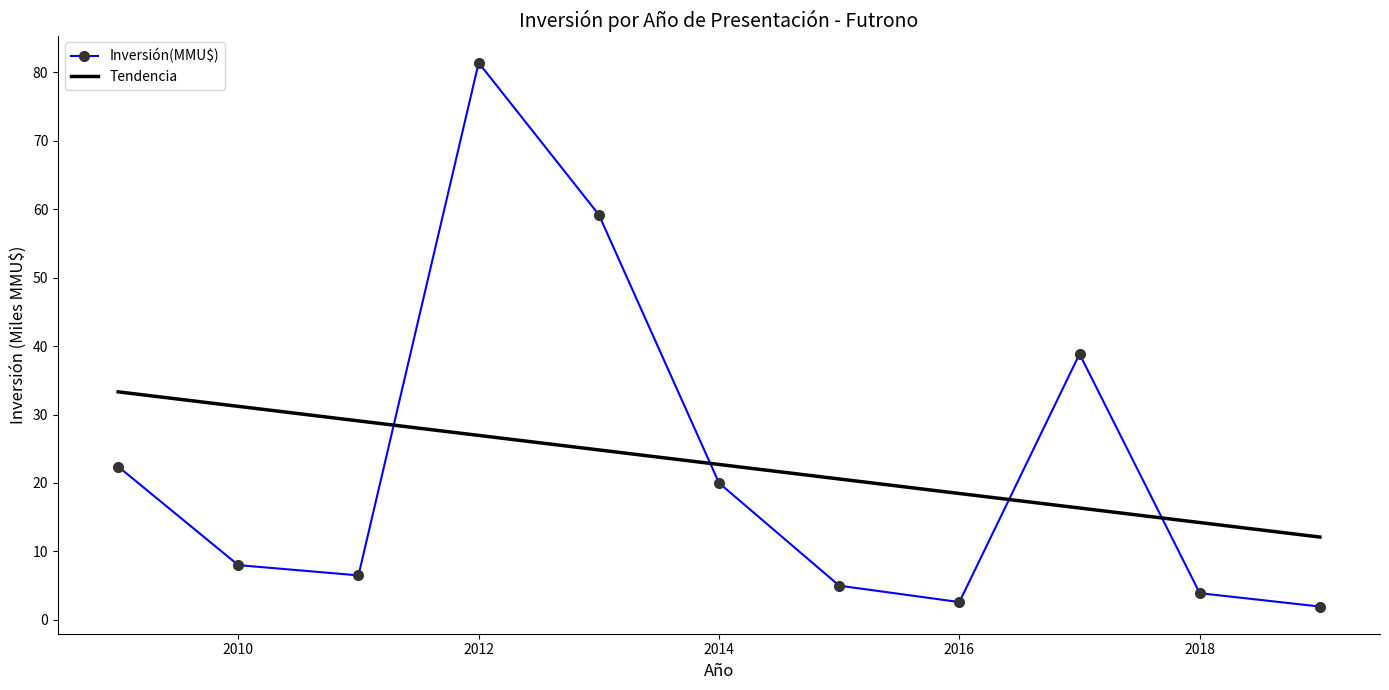

Which series ends up on top after the final intersection of Tendencia and Inversión(MMU$)?

Tendencia